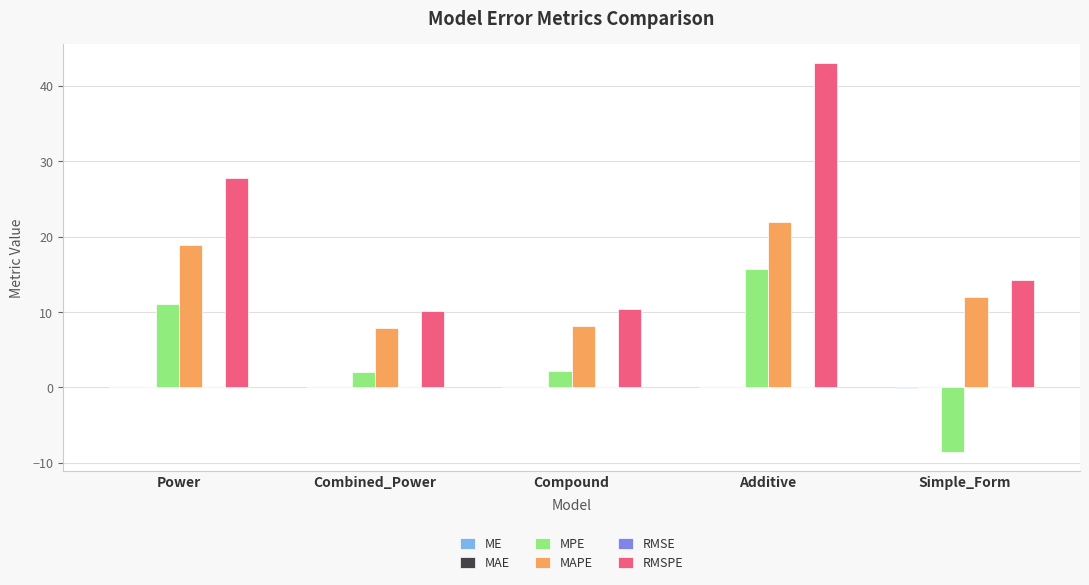

What is the sum of all MAPE values?

69.0